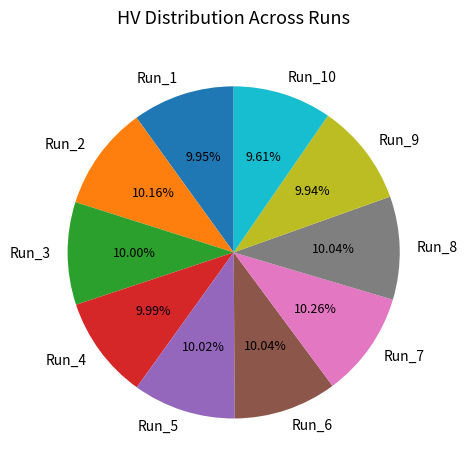

Does Run_8 represent more than half of the total?

No